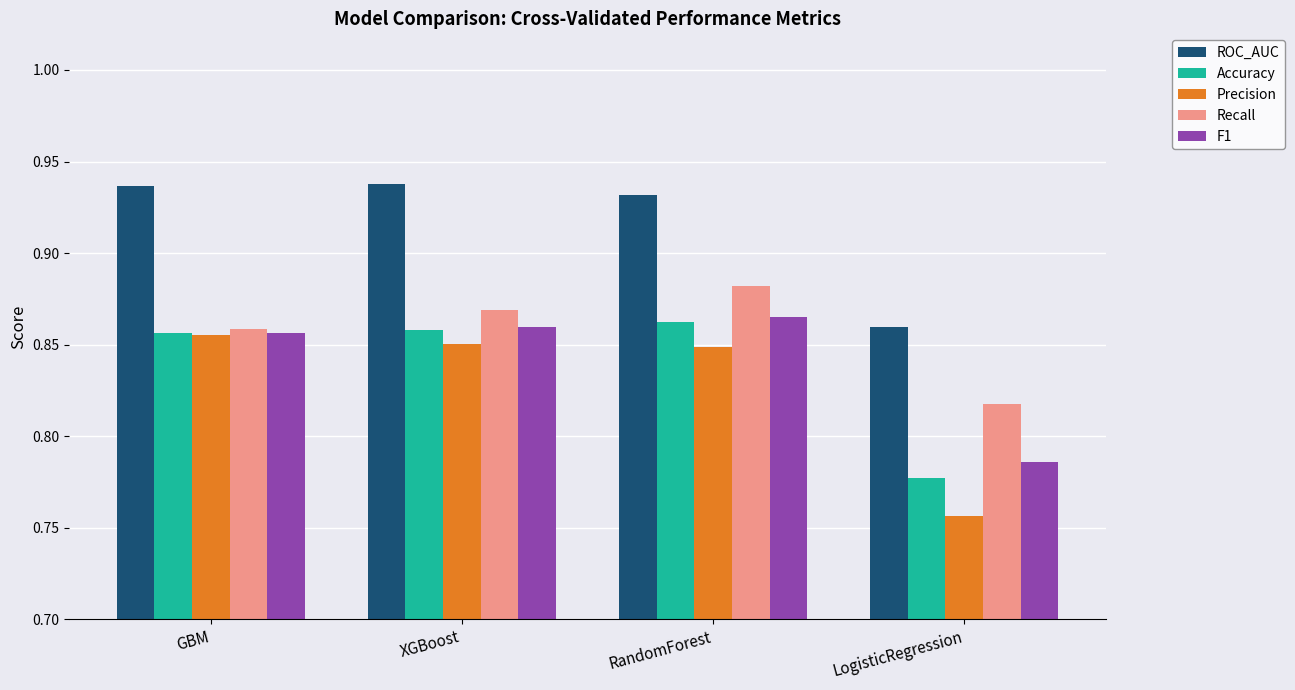

List the series in order of their peak value, lowest first.

Precision, Accuracy, F1, Recall, ROC_AUC